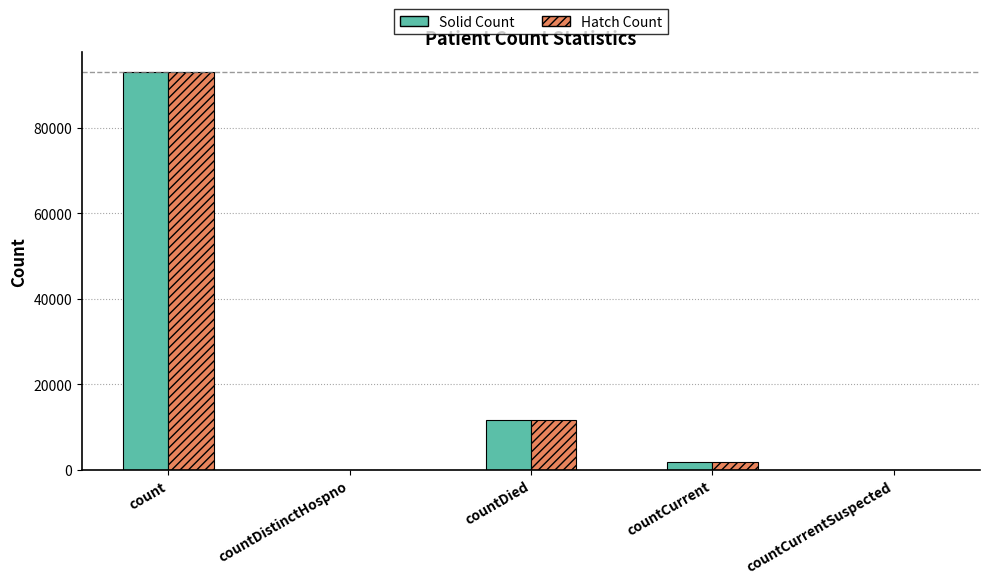

Is the value of Hatch Count at countDied greater than the value of Solid Count at countCurrent?

Yes